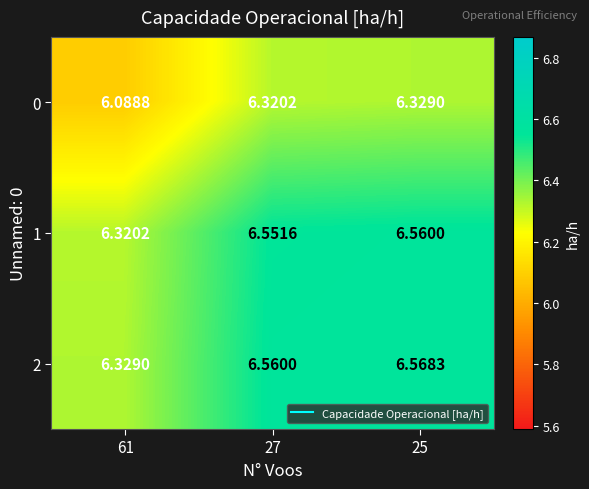

What is the total value across all series at 61?

18.7